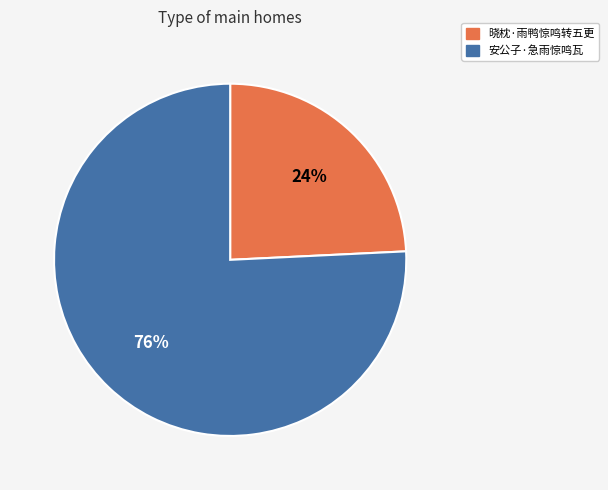

Approximately how many times larger is the value at 晓枕·雨鸭惊鸣转五更 compared to 安公子·急雨惊鸣瓦?

0.3